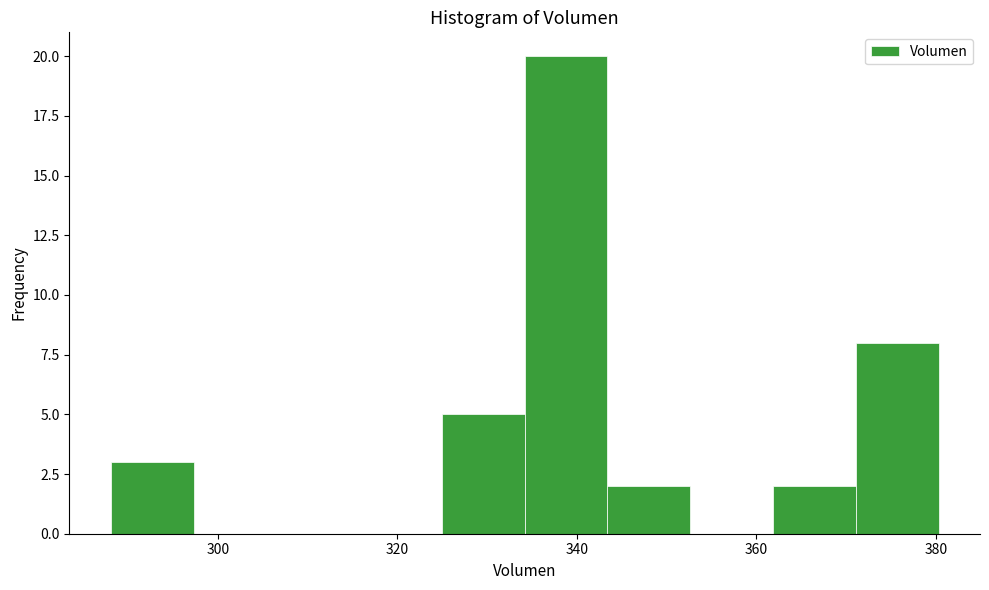

What is the height of the bar covering 362 to 372 on the x-axis? Neither the bar edges nor the heights are printed on the chart, so give them approximately, as read against the axes.

2